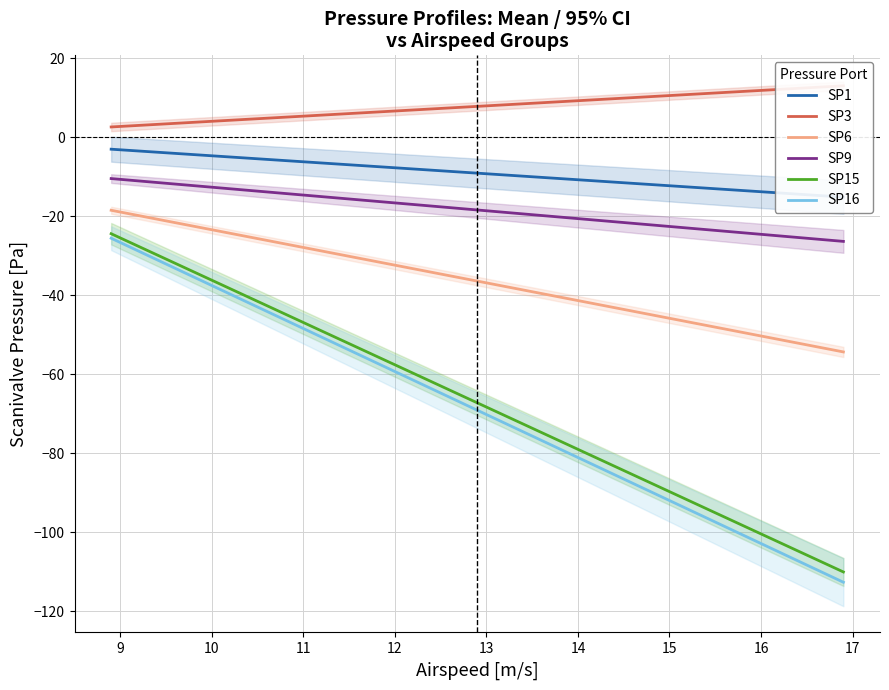

Which series has the largest total across all categories?

SP3